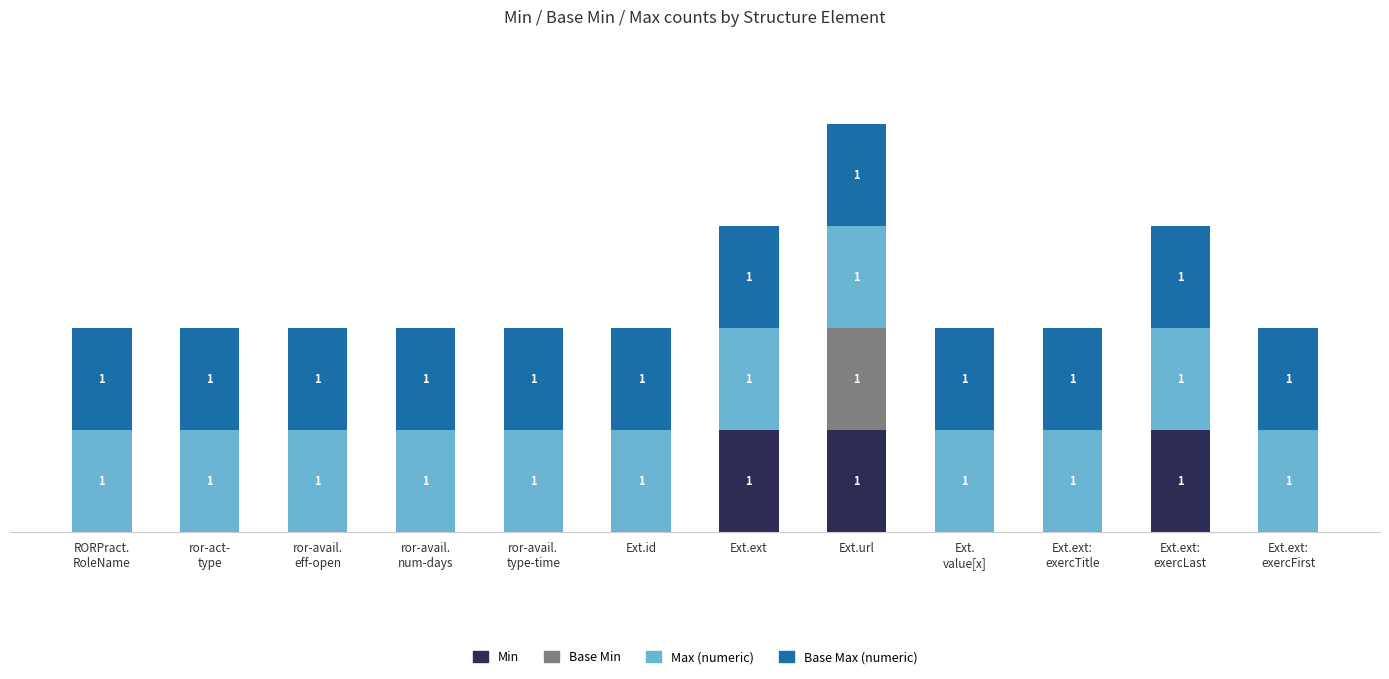

At which category is the sum across all series the highest?

Ext.url